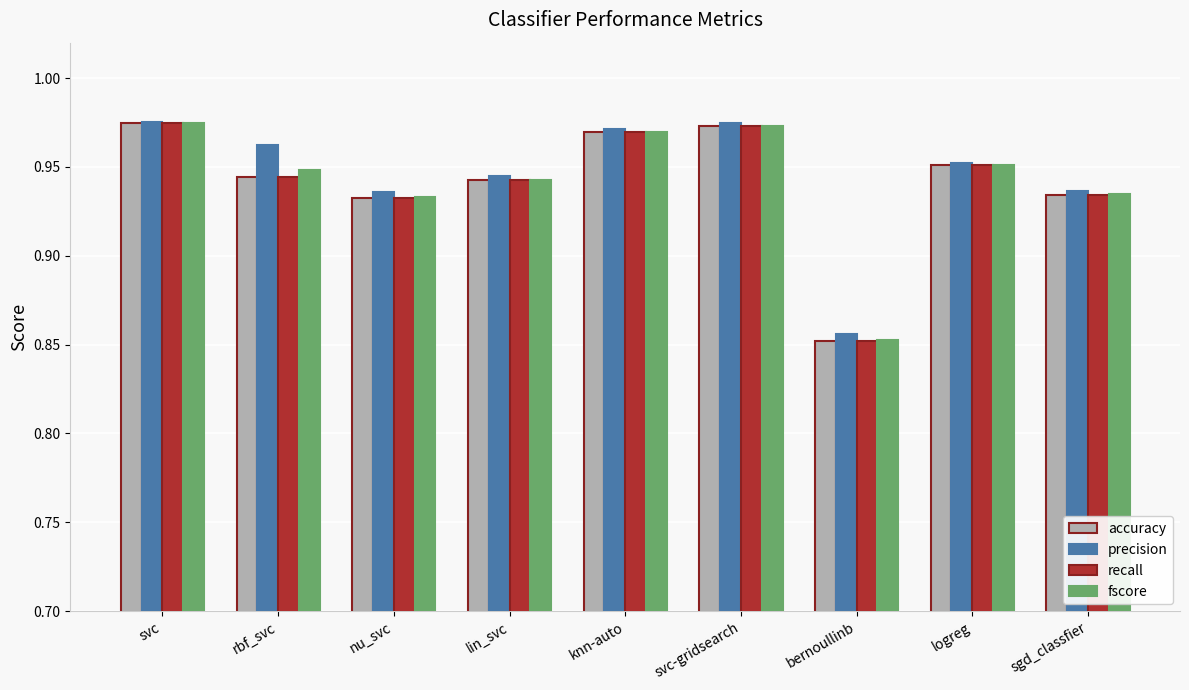

Is it true that fscore equals 0.3 at rbf_svc?

False